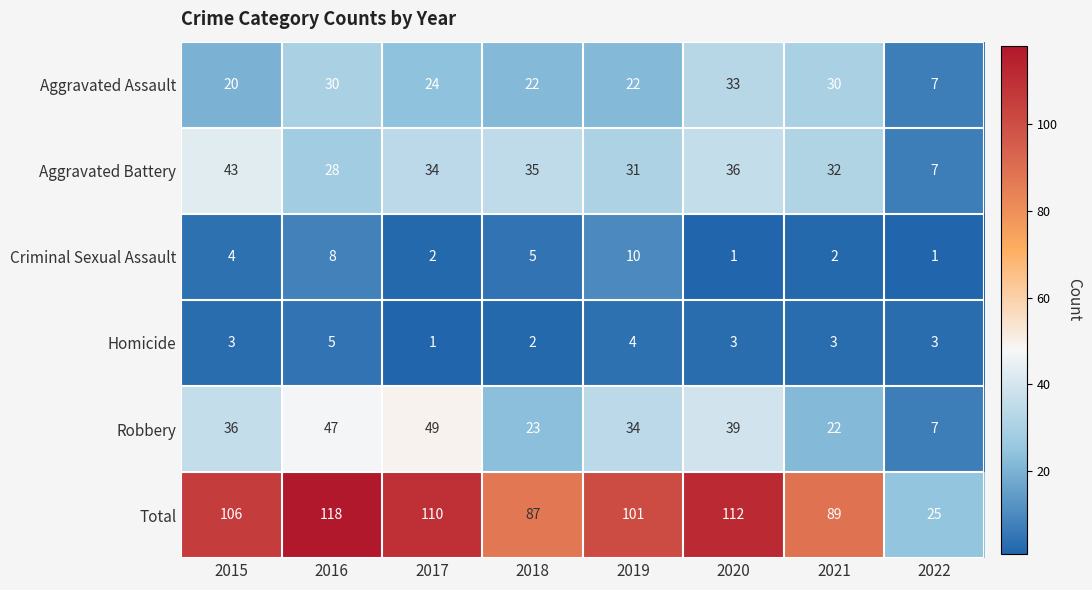

How many categories are shown in the chart?

8